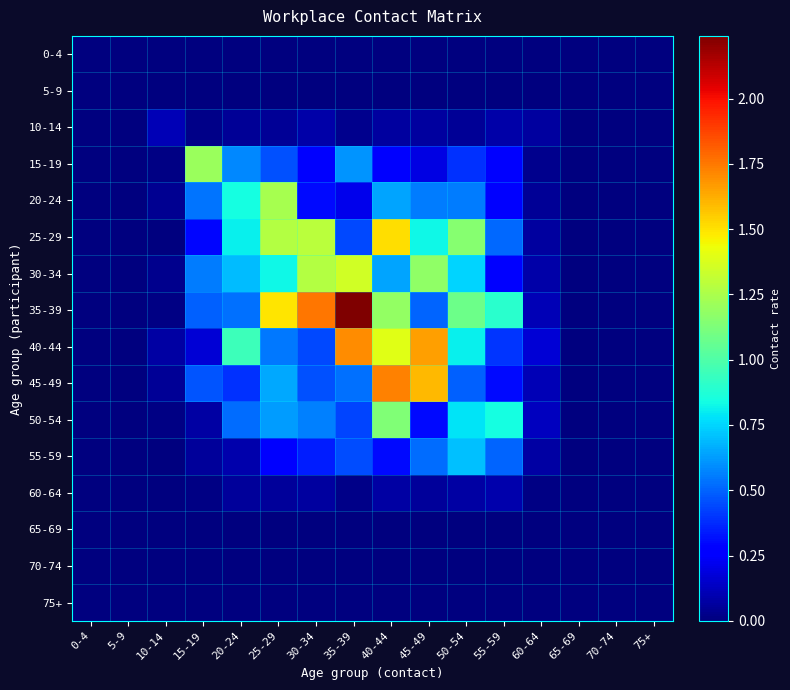

Which series has the widest spread of values?

35-39